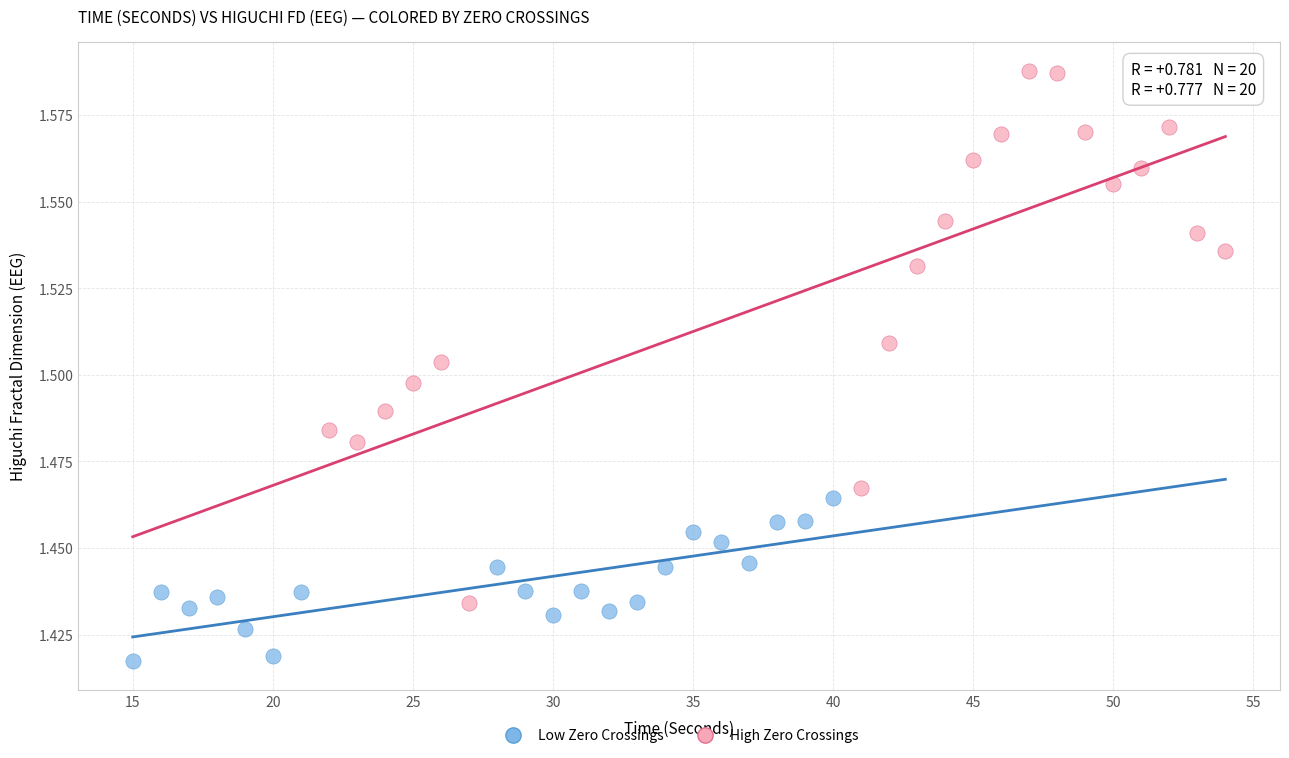

Which series has the largest Y range (max minus min)?

High Zero Crossings